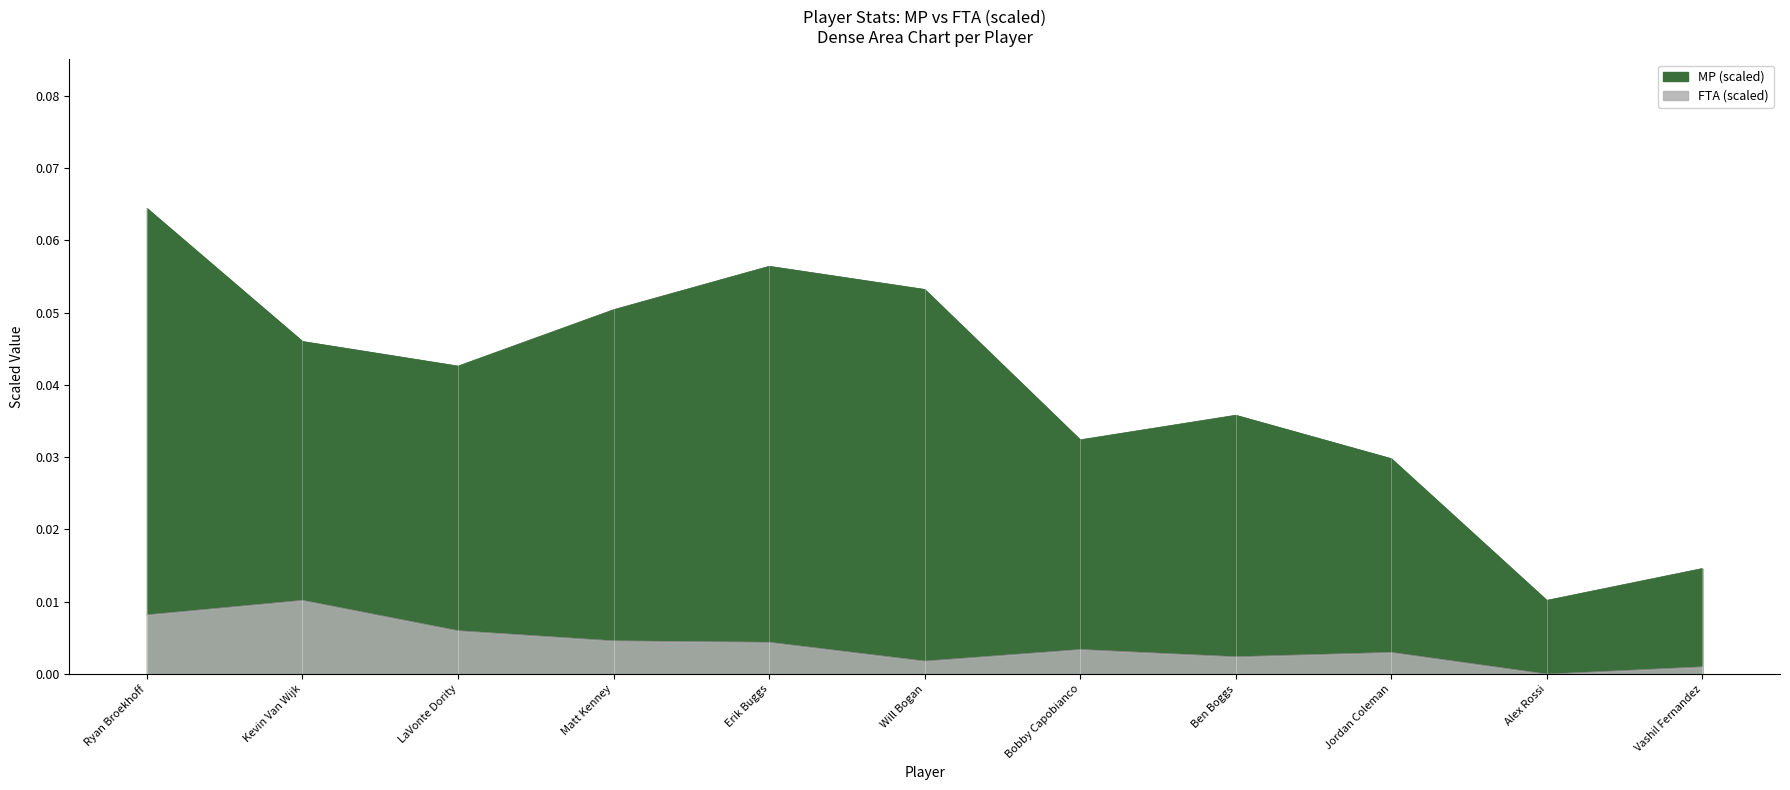

Where is MP nearest to the value 0?

Alex Rossi